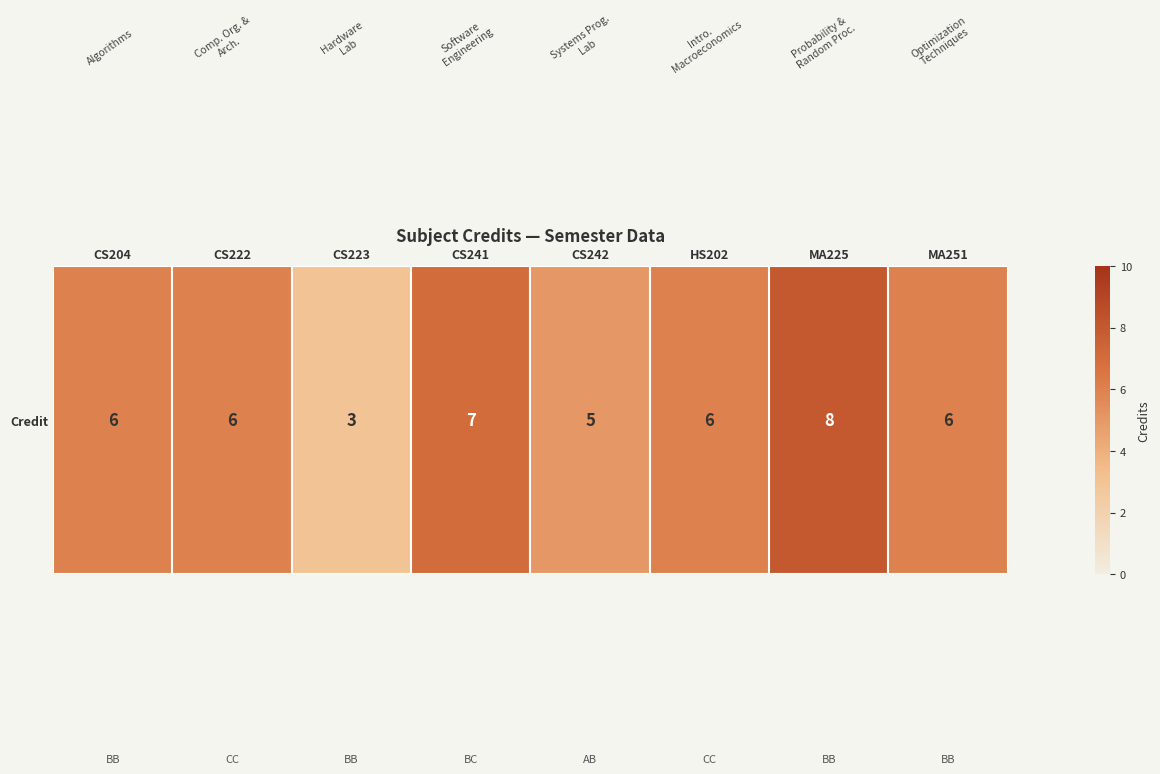

List the labels in order of value, smallest first.

CS223, CS242, CS204, CS222, HS202, MA251, CS241, MA225